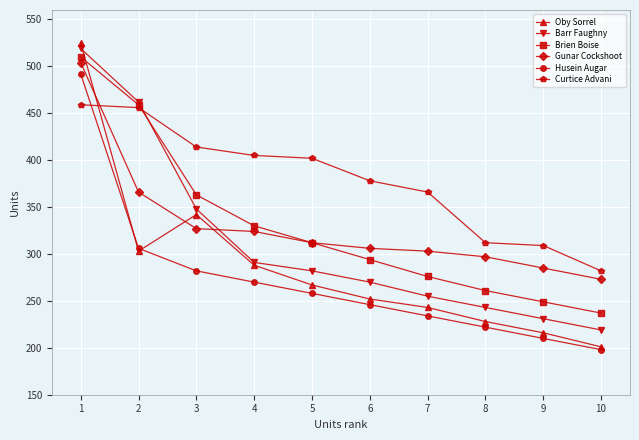

How many lines are shown in the chart?

6